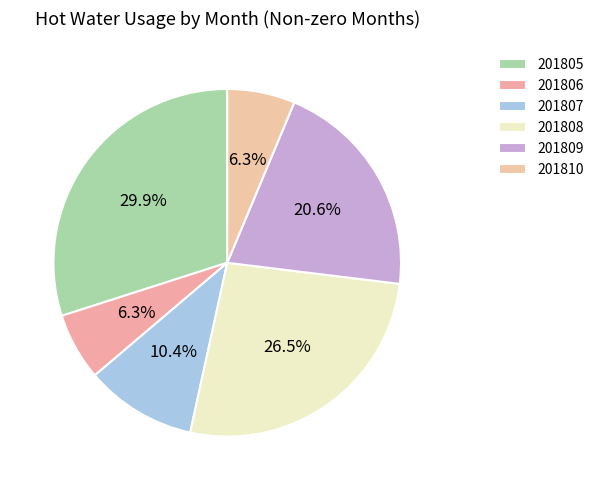

Count the number of slices in the pie.

6